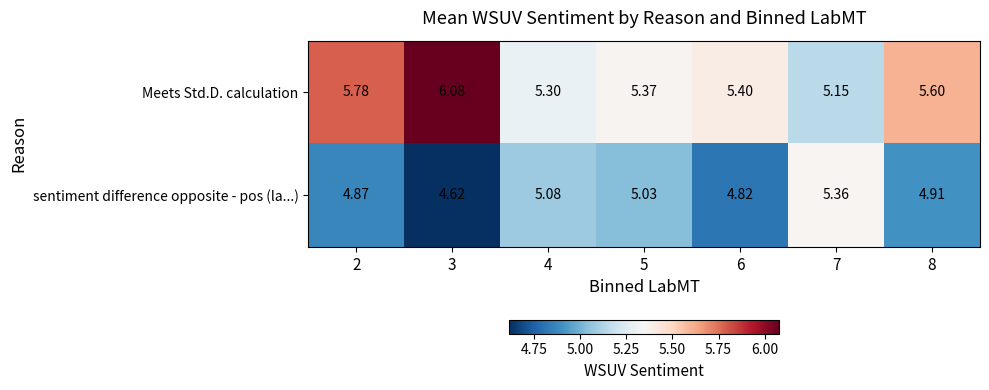

What is the total value across all series at 7?

10.5